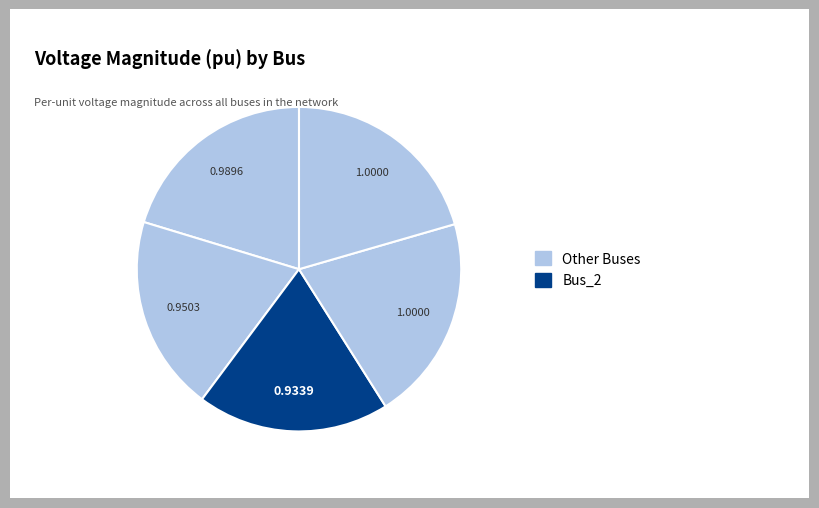

Count the number of slices in the pie.

5